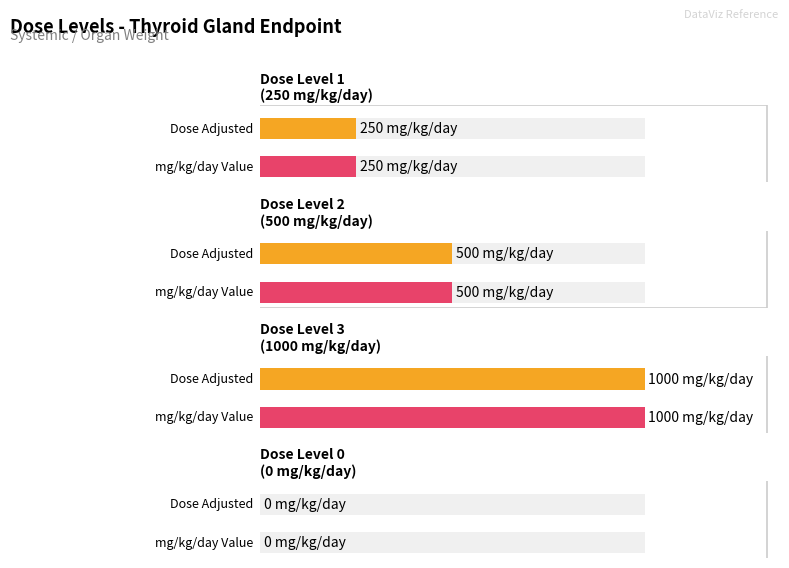

Reading left to right, what are all the values shown in this chart?

dose_adjusted: 250	500	1000	0
mg_kg_day_value: 250	500	1000	0